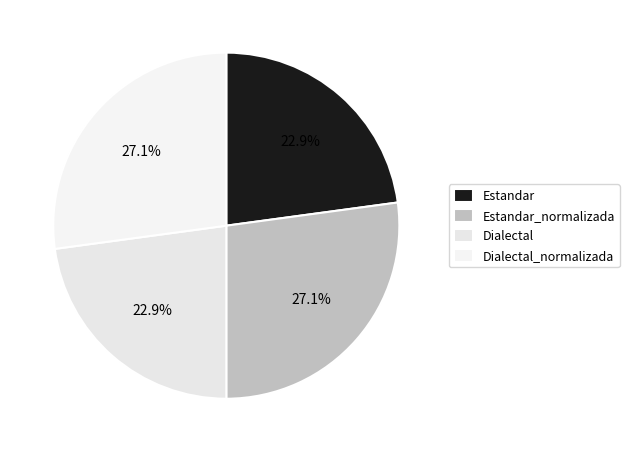

Does Estandar represent more than half of the total?

No